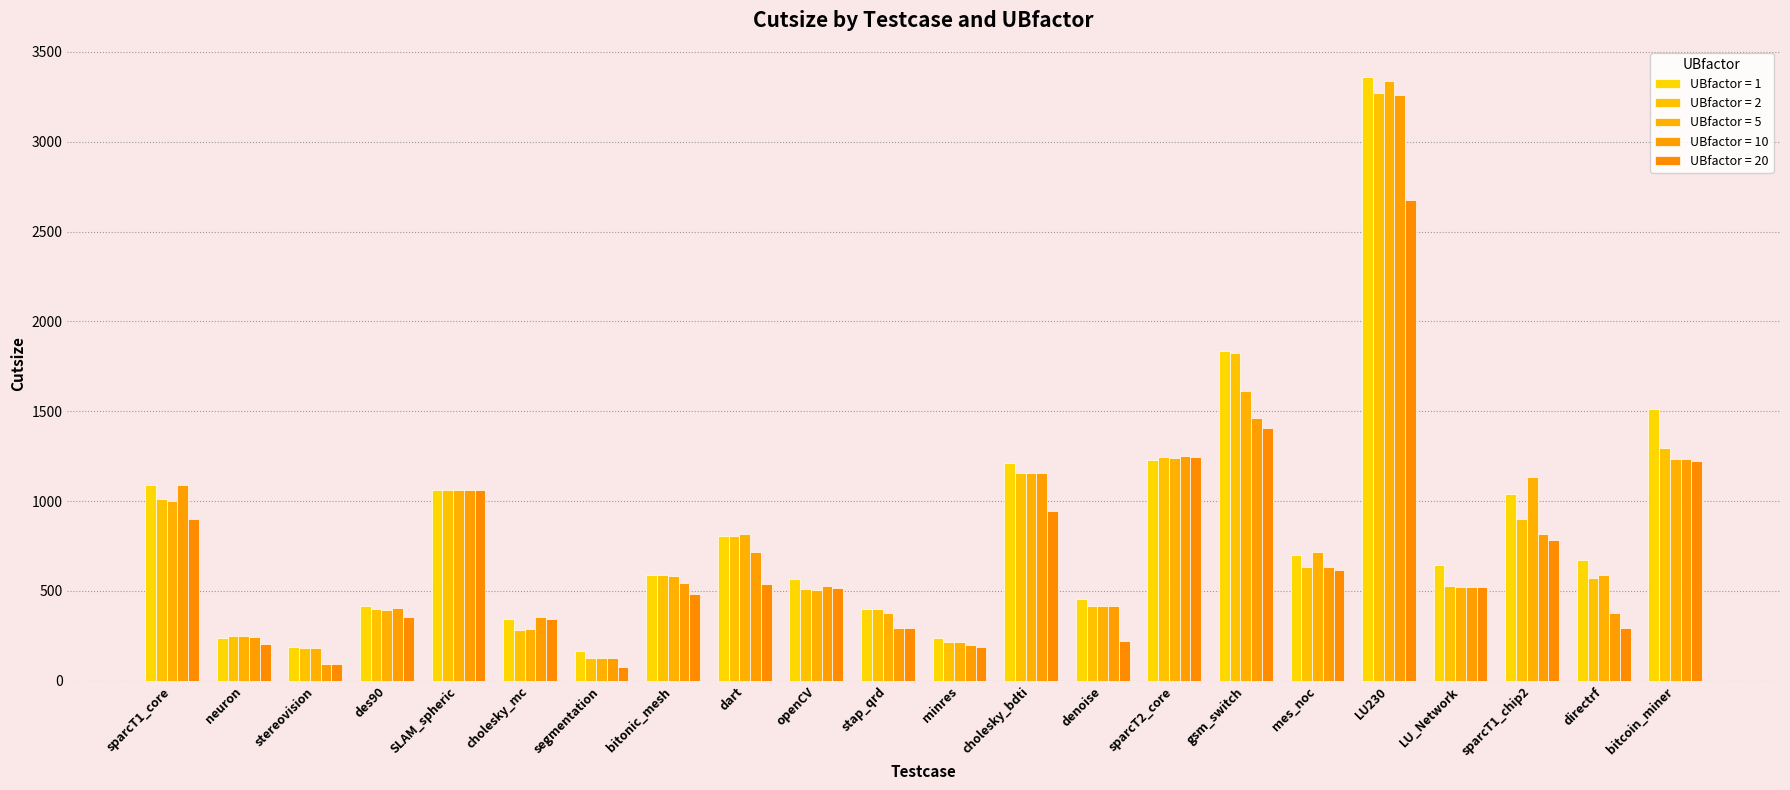

How many bars are there in total?

110